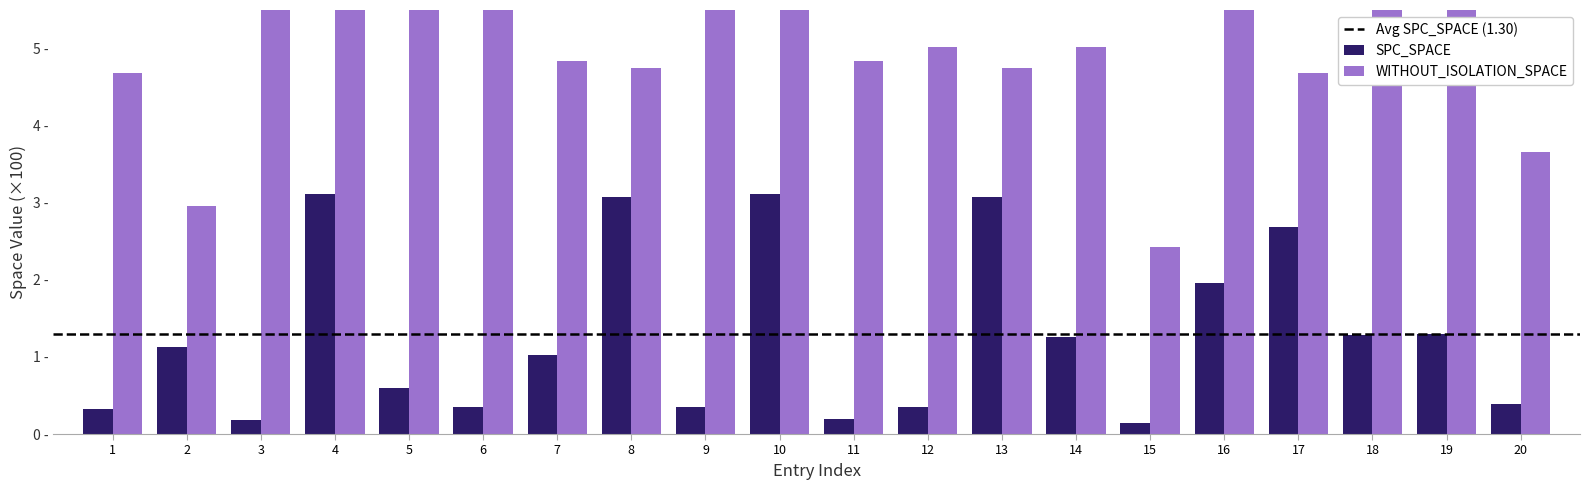

Reading left to right, list all the values displayed in this chart.

SPC_SPACE: 0.3	1.1	0.2	3.1	0.6	0.3	1.0	3.1	0.3	3.1	0.2	0.3	3.1	1.3	0.1	2.0	2.7	1.3	1.3	0.4
WITHOUT_ISOLATION_SPACE: 4.7	3.0	5.8	9.2	9.2	8.9	4.8	4.8	8.9	9.2	4.8	5.0	4.8	5.0	2.4	5.5	4.7	9.2	9.2	3.7